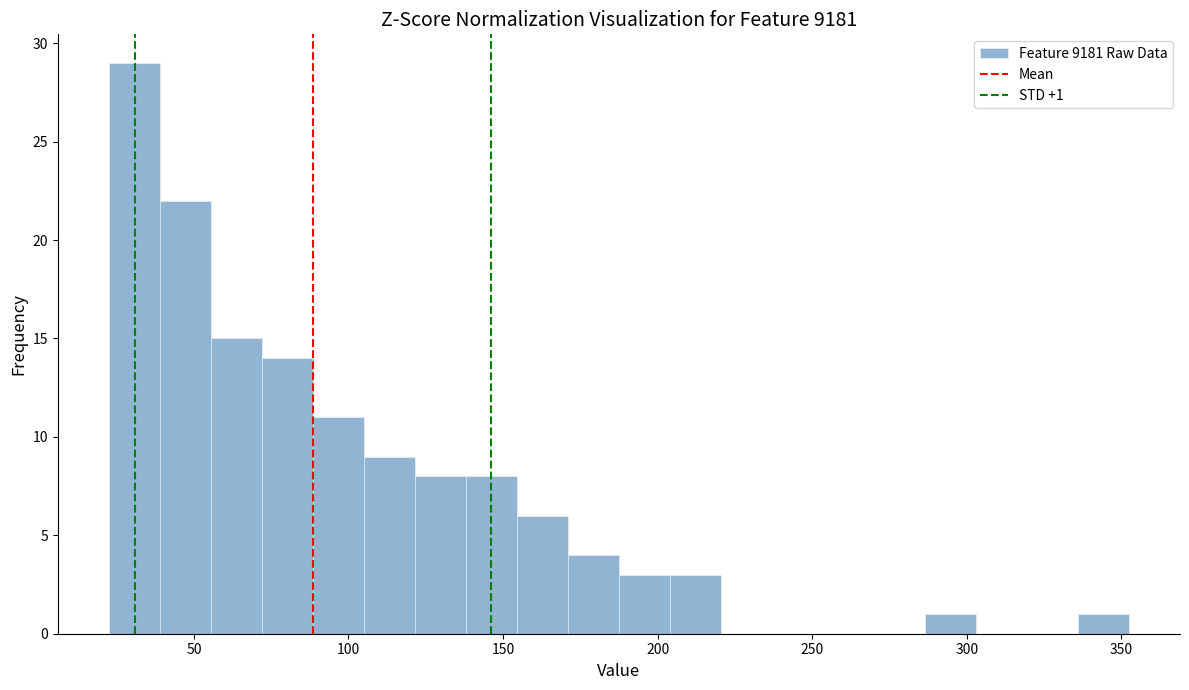

Around what value on the x-axis is the tallest bar? Give the approximate position of its centre, as read against the axis.

30